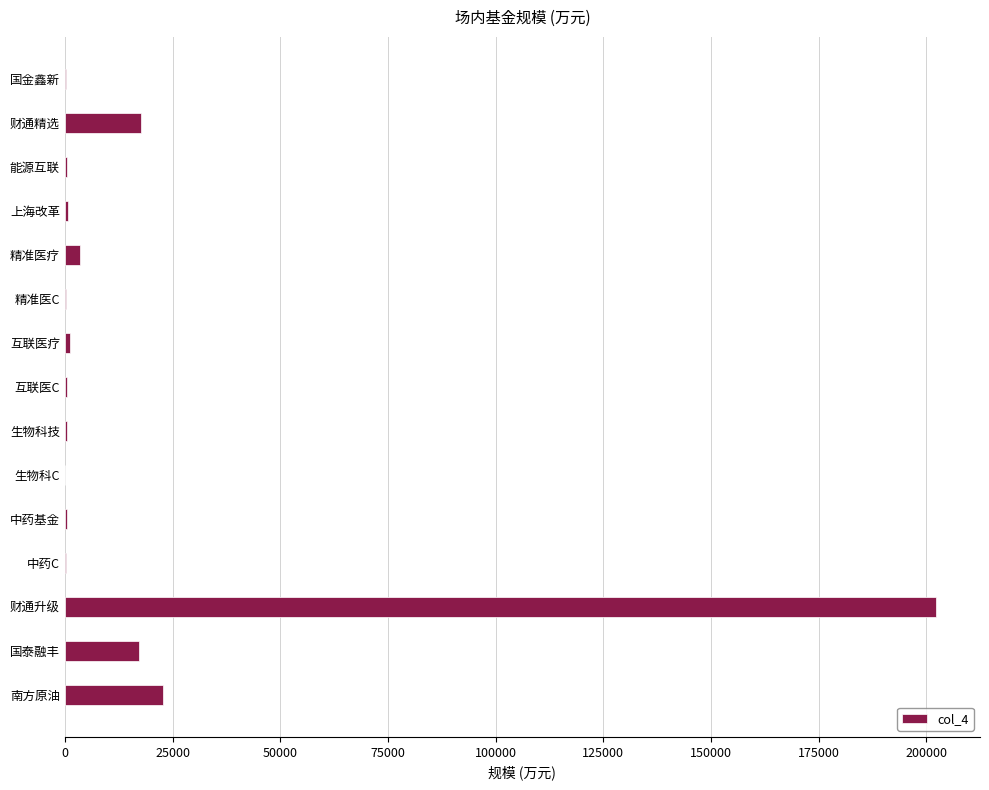

How many data points are above 606?

8